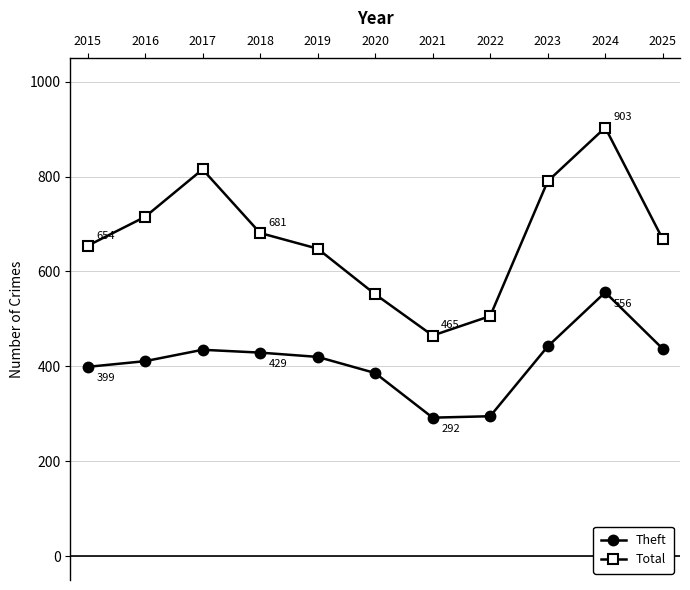

At how many categories does at least one series exceed 735?

3